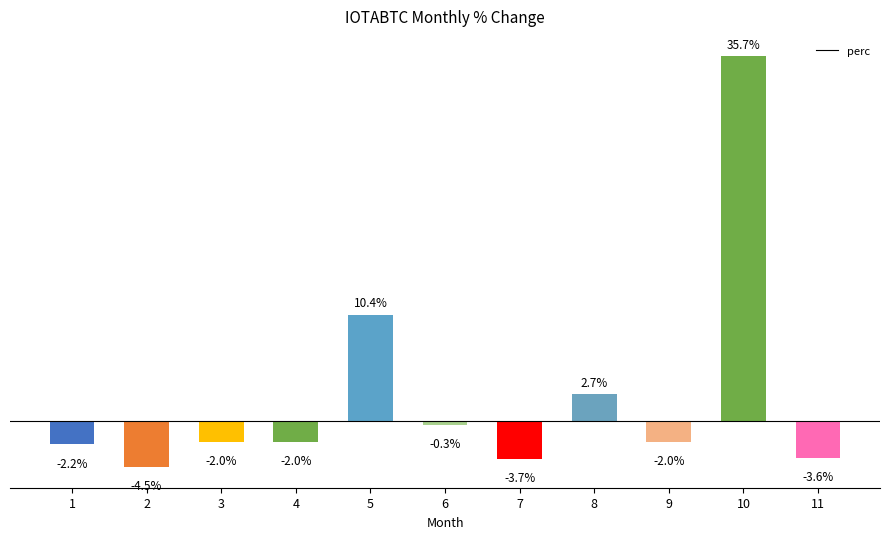

Rank the categories by value from highest to lowest.

10, 5, 8, 6, 3, 9, 4, 1, 11, 7, 2